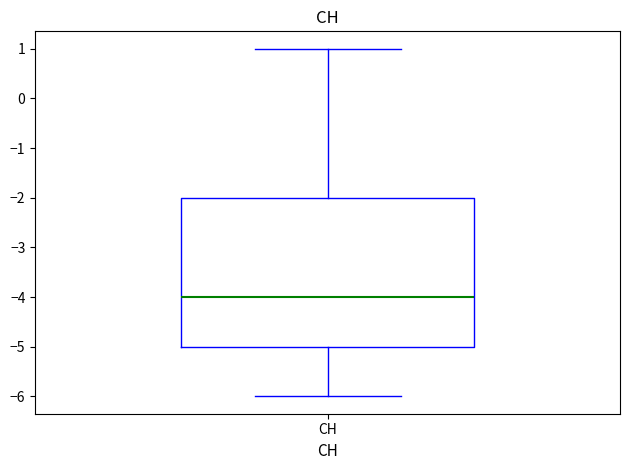

Transcribe this box plot: give where the median line is, the range the box spans, and where the two whiskers end, as read against the y-axis. The values are not printed on the chart, so give them approximately, as read against the axis.

median -4, box -5 to -2, whiskers -6 to 1